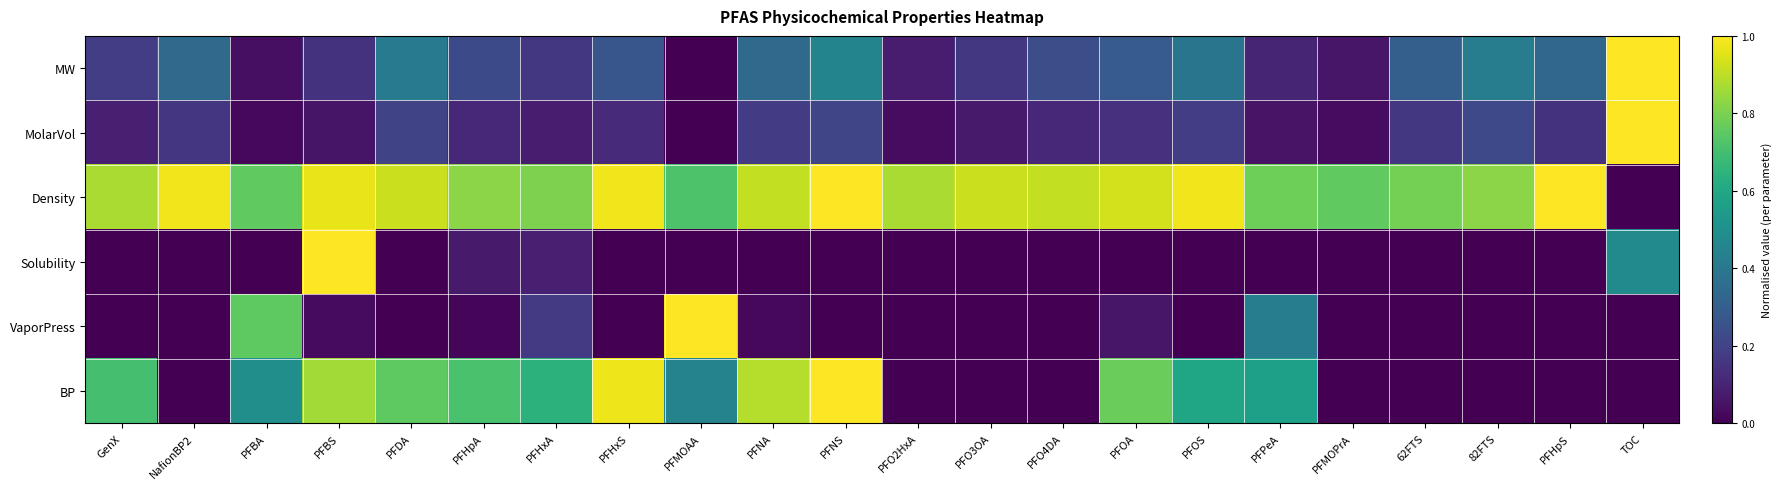

At 82FTS, list the series in order from smallest to largest.

Solubility, VaporPress, BP, MolarVol, MW, Density